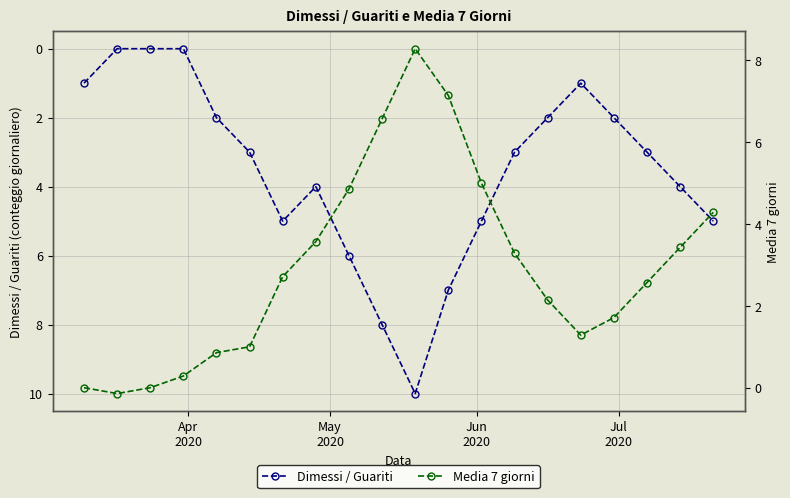

What is the value of the Dimessi / Guariti point at the 14th from the left?

3